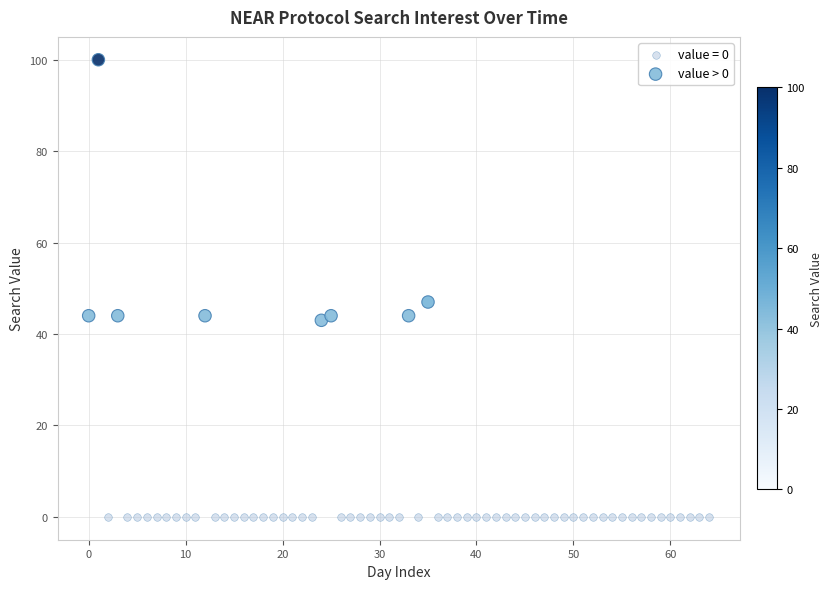

Which series reaches the minimum Y coordinate?

value = 0